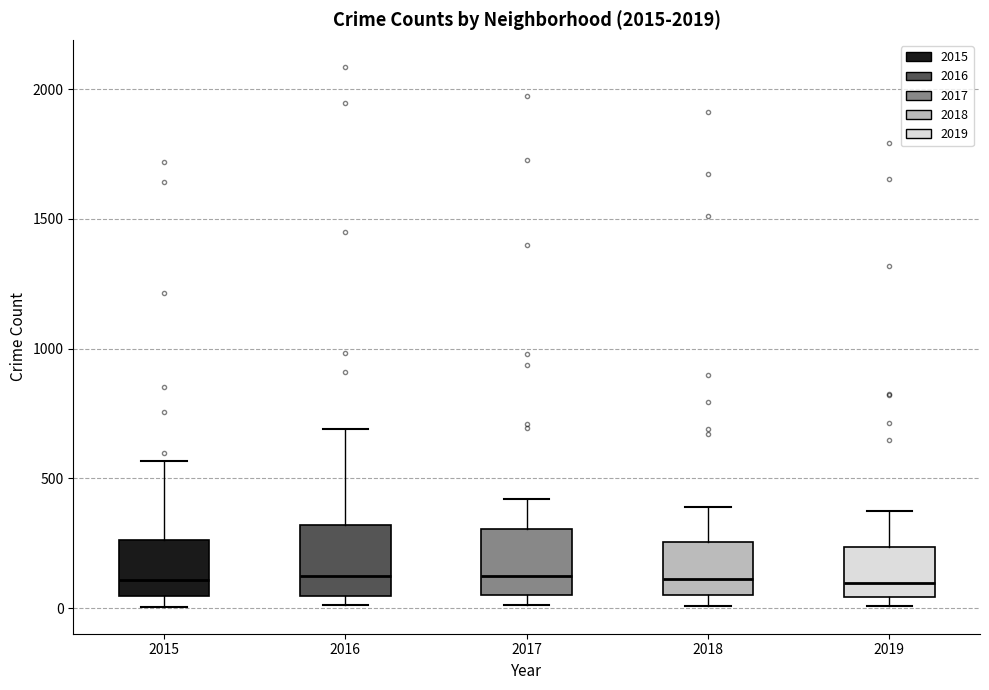

Reading left to right, read every box against the y-axis: the position of its median line, the range the box covers, and the ends of its whiskers. The values are not printed on the chart, so give them approximately, as read against the axis.

2015: median 100, box 50 to 250, whiskers 0 to 550
2016: median 150, box 50 to 300, whiskers 0 to 700
2017: median 100, box 50 to 300, whiskers 0 to 400
2018: median 100, box 50 to 250, whiskers 0 to 400
2019: median 100, box 50 to 250, whiskers 0 to 400